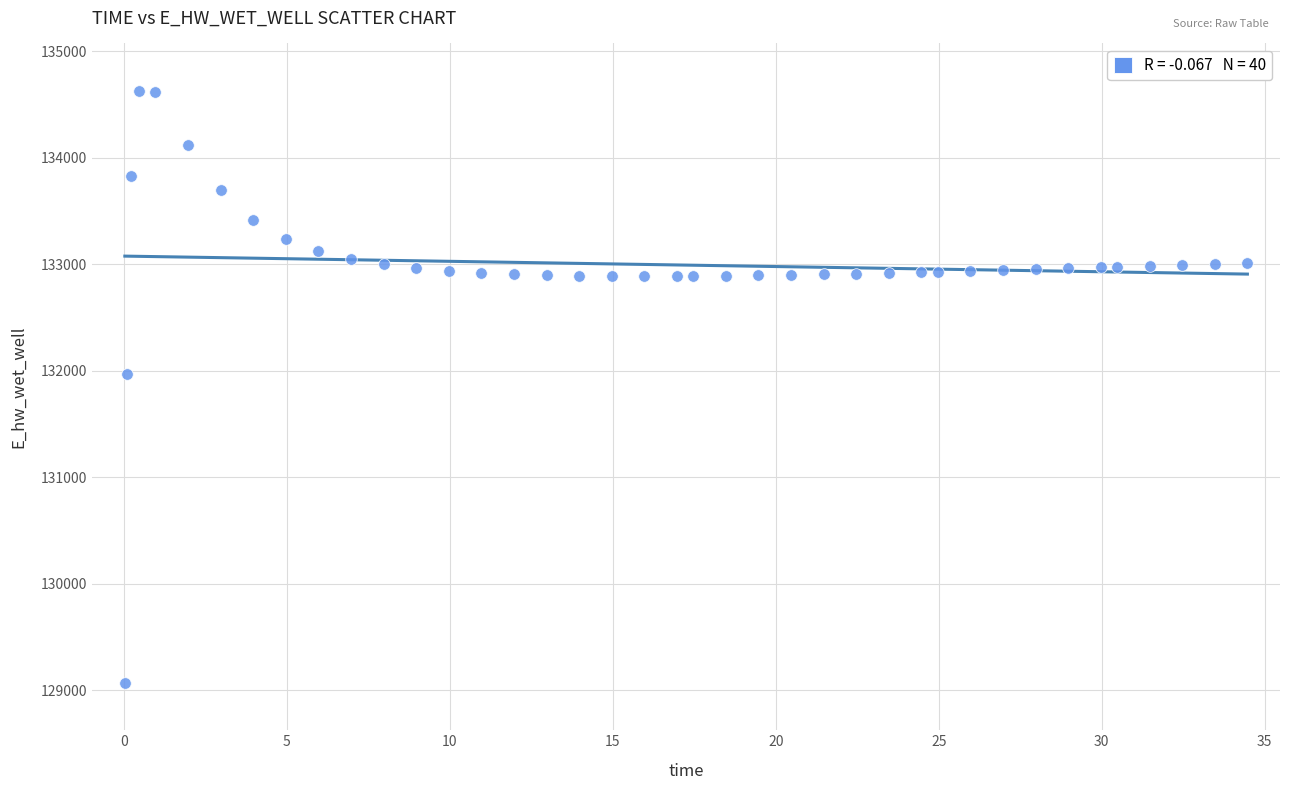

What Y value in the scatter plot is closest to 131849?

131970.0